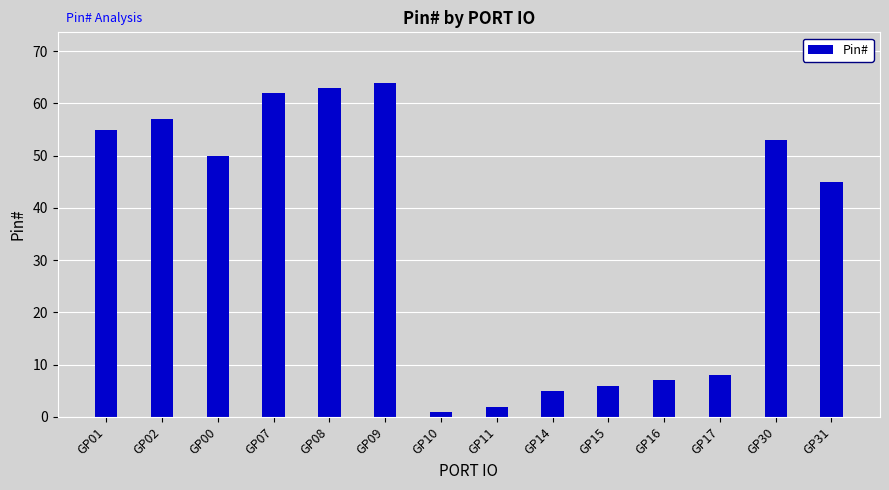

What is the change in value from GP09 to GP11?

-62